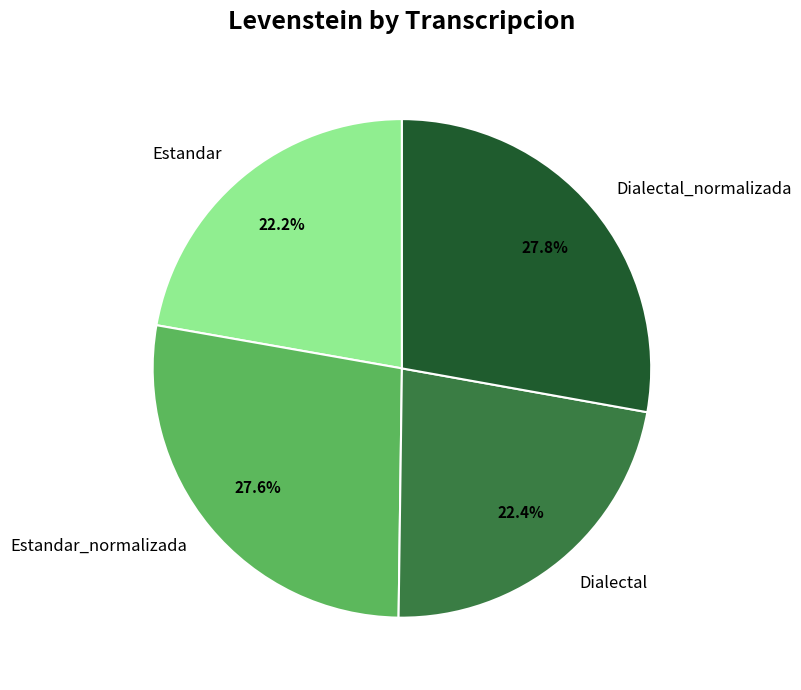

Combined, do Estandar_normalizada and Dialectal_normalizada account for over 50%?

Yes